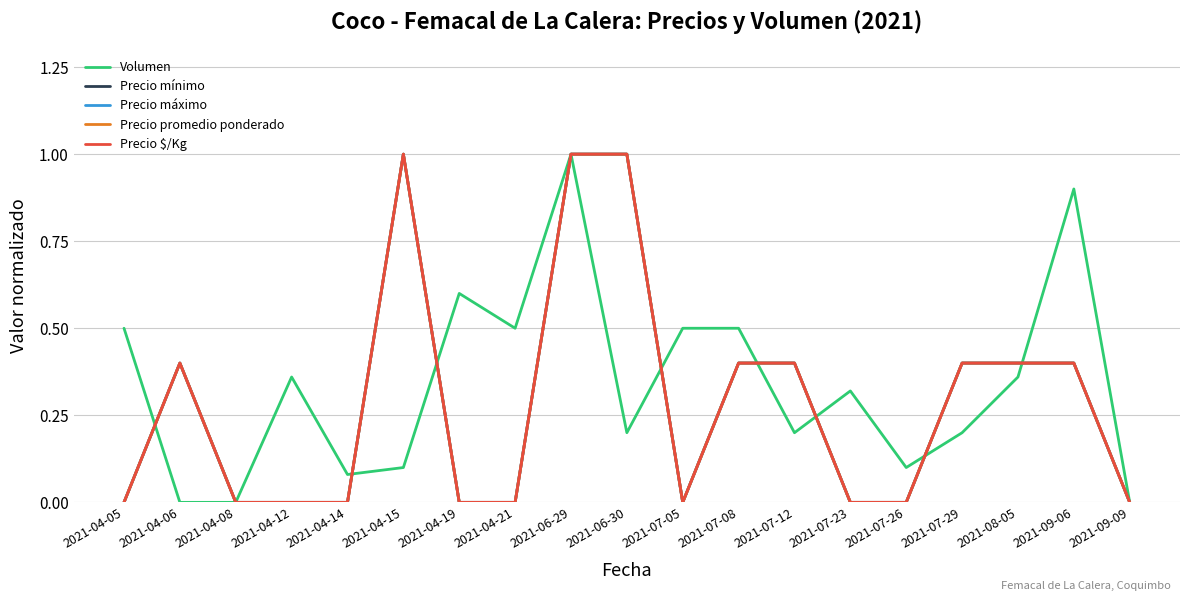

What is the sum of the Precio $/Kg values at 2021-07-12 and 2021-07-26?

0.4